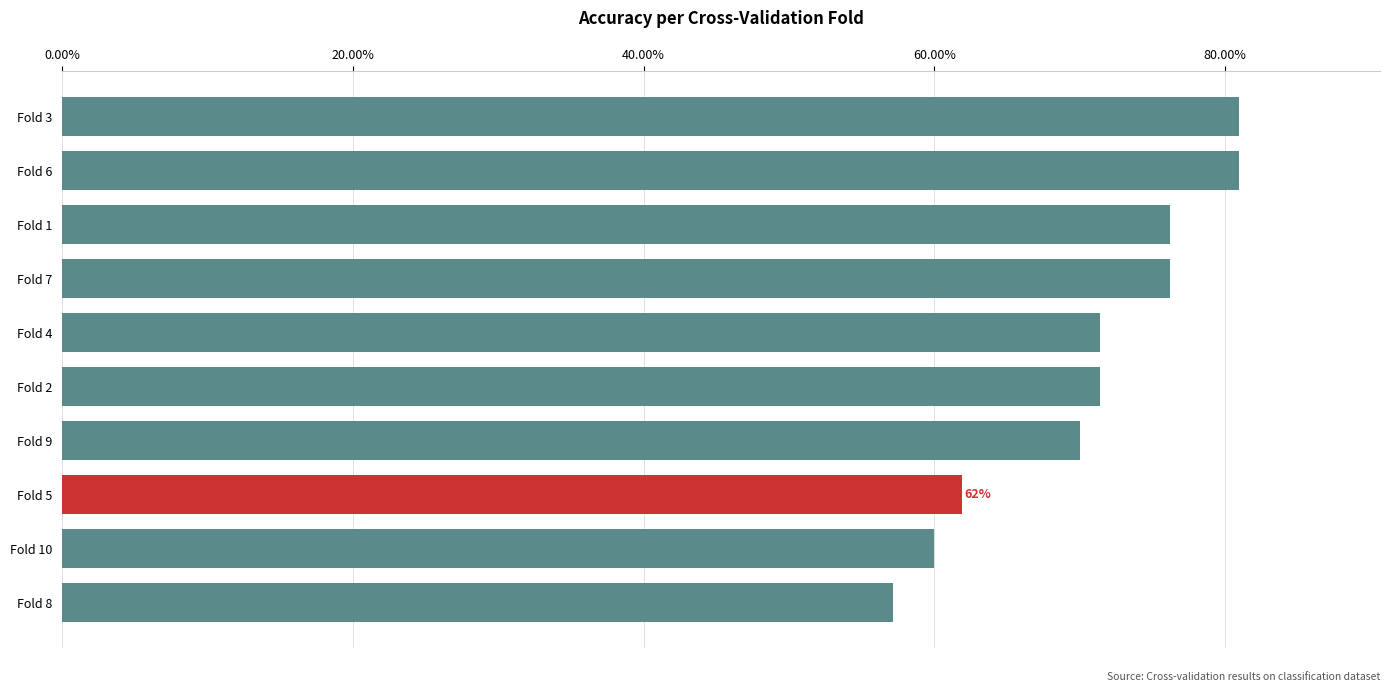

Are the bars horizontal?

Yes